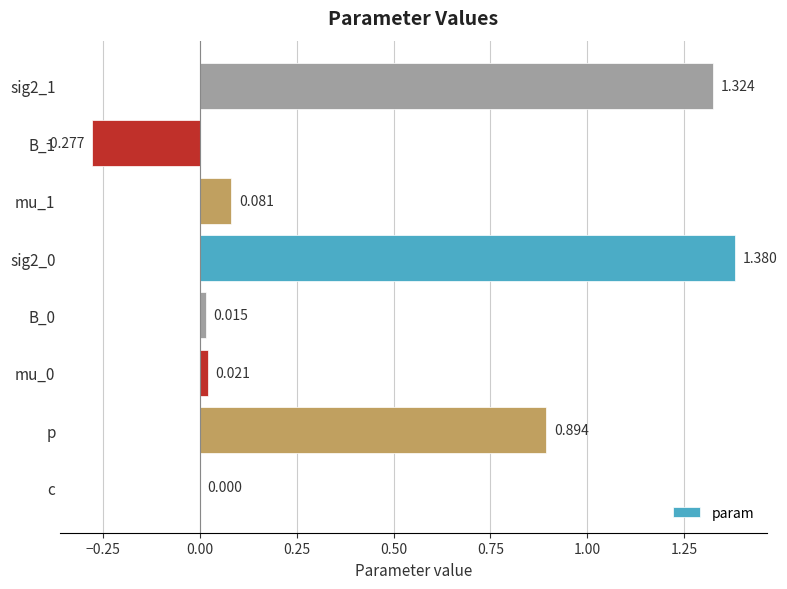

Between mu_1 and p, which is larger?

p